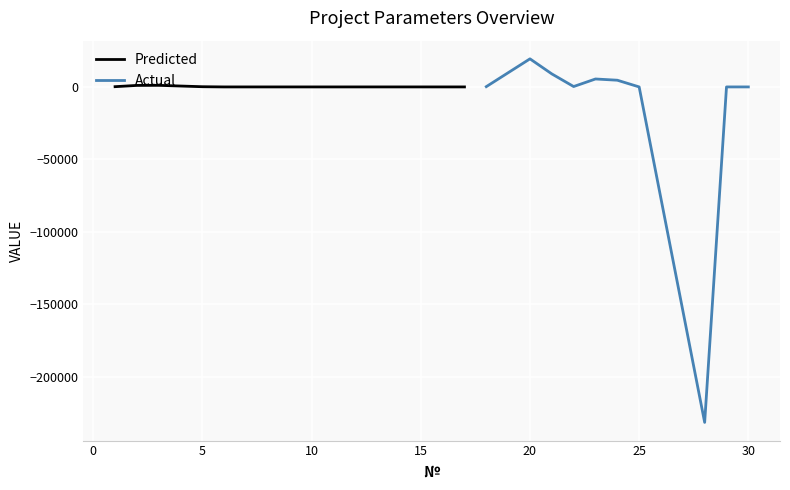

What is the total value across all series at 25?

0.8